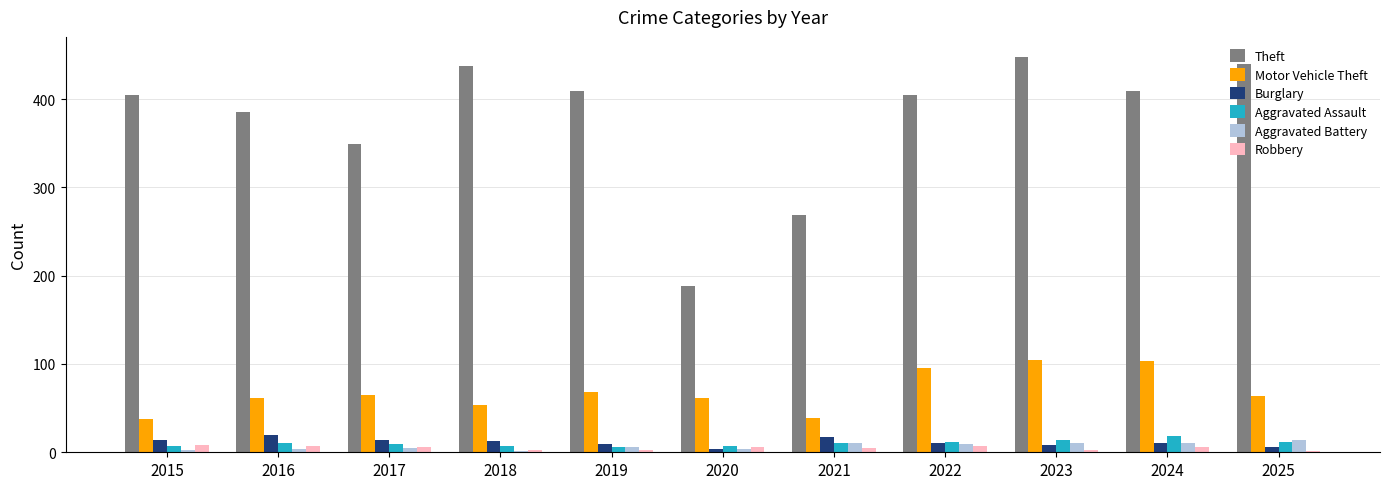

What is the greatest value displayed?

448